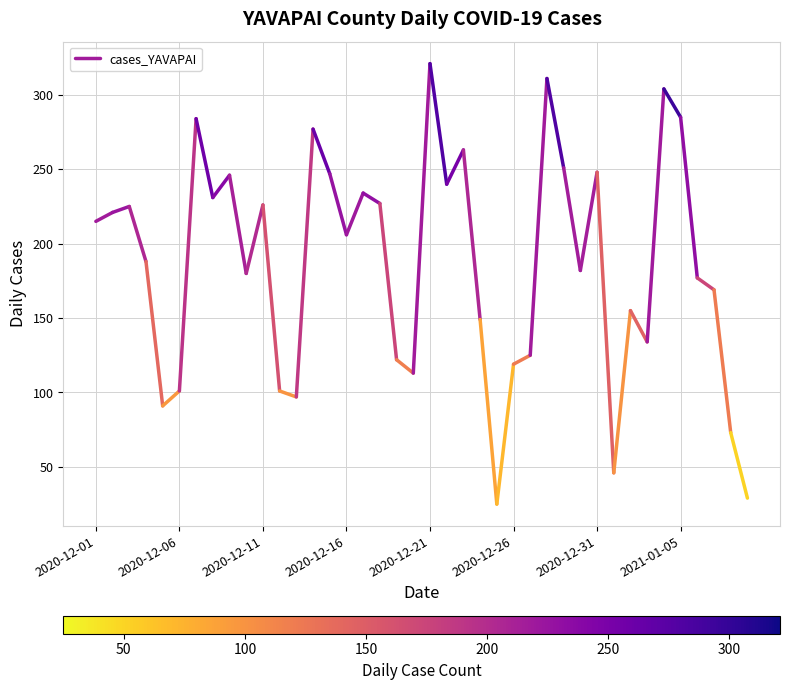

Which label corresponds to the smallest value in the chart?

2020-12-01